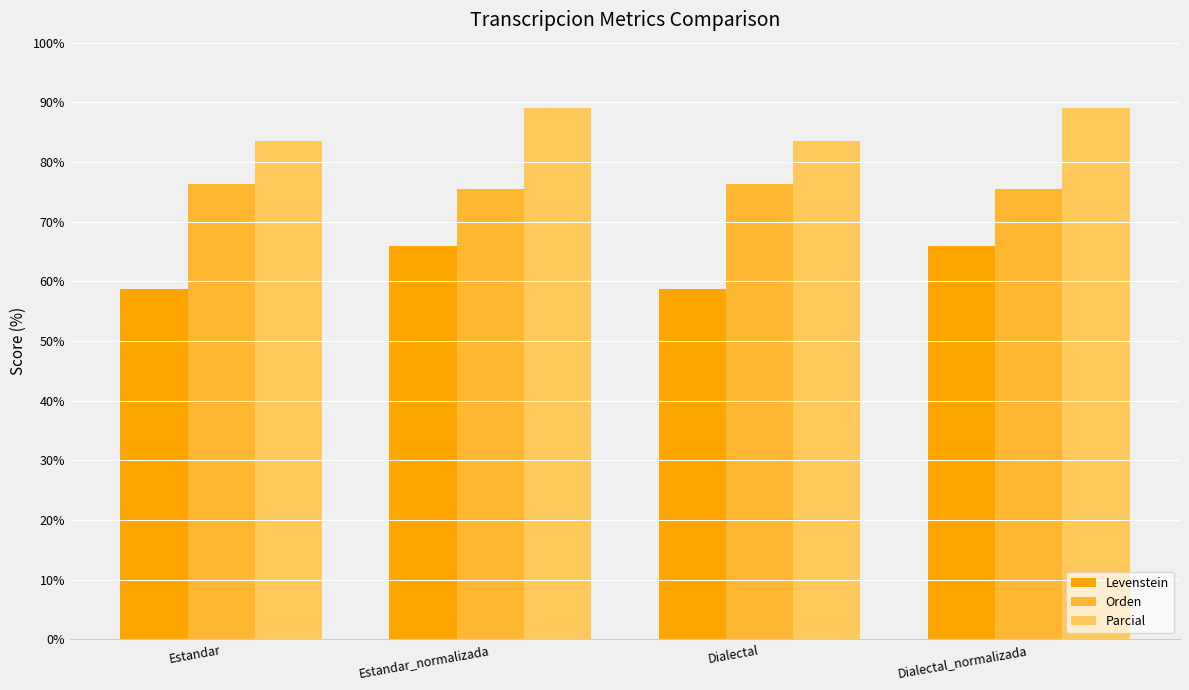

Read the Levenstein value at Dialectal_normalizada.

66.0